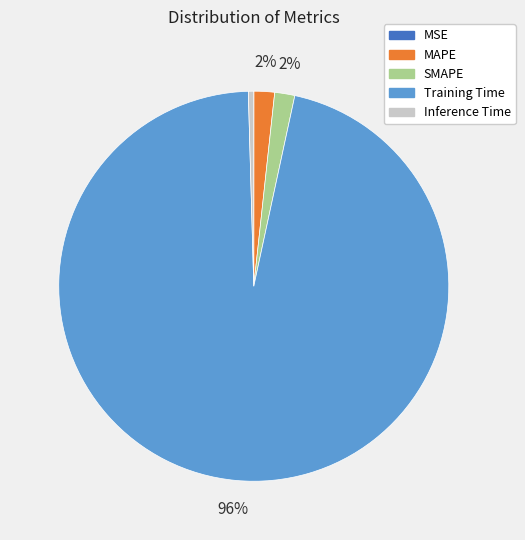

Is there a majority slice in this chart?

Yes